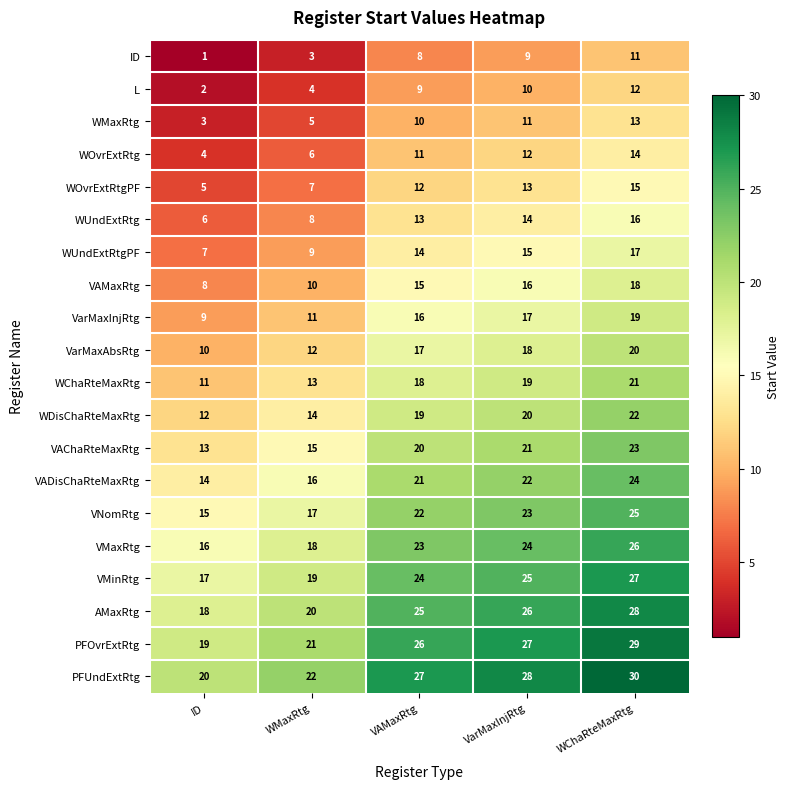

Which series has the largest total across all categories?

PFUndExtRtg